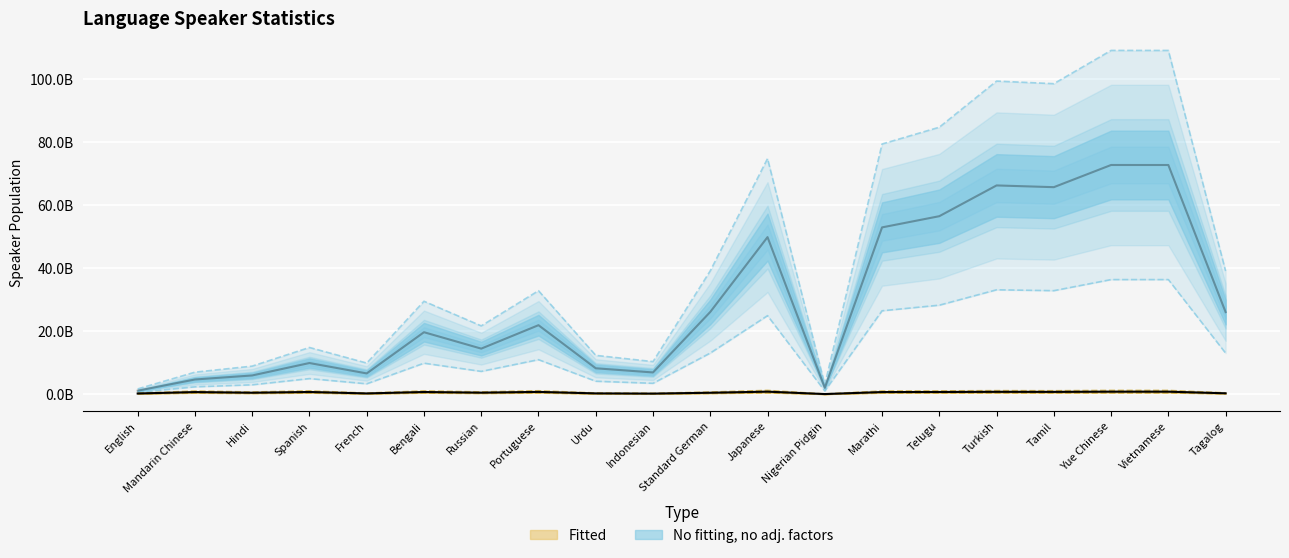

What is the difference between the second highest and minimum values in the Fitted series?

1134652729.6